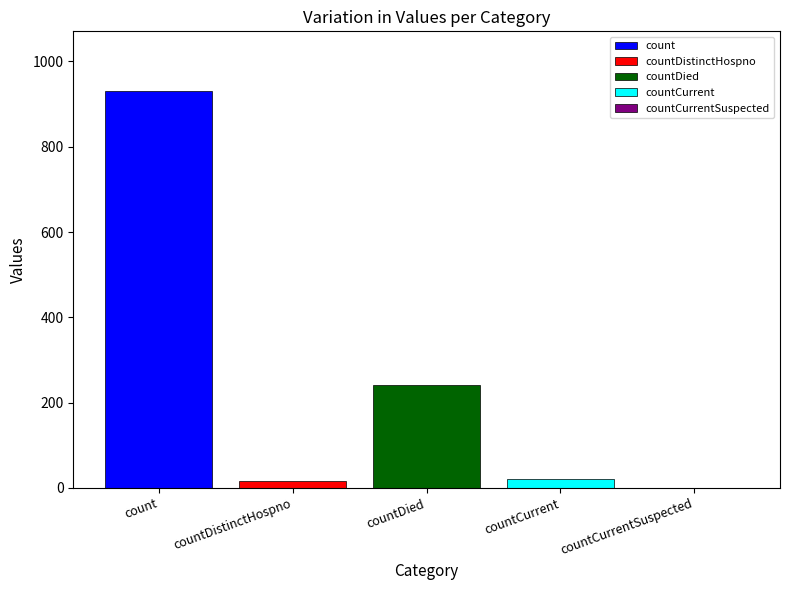

Which series has the widest spread of values?

count